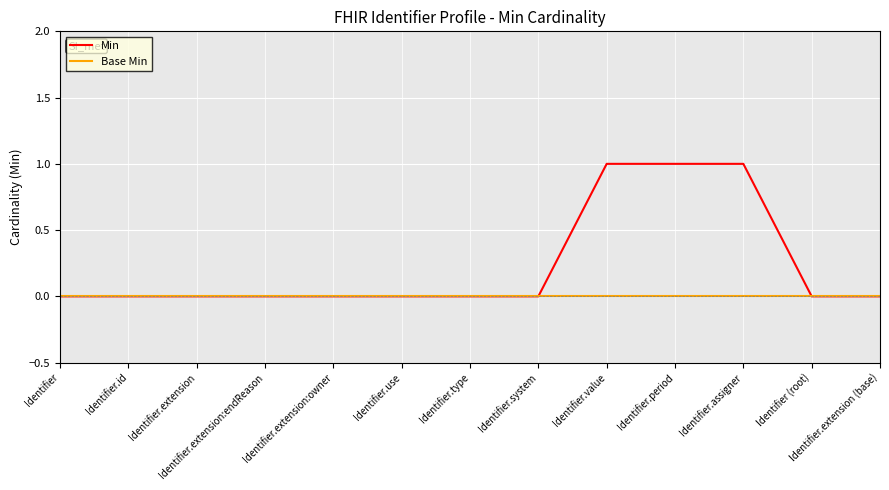

Is this an area chart (filled region under the line)?

No